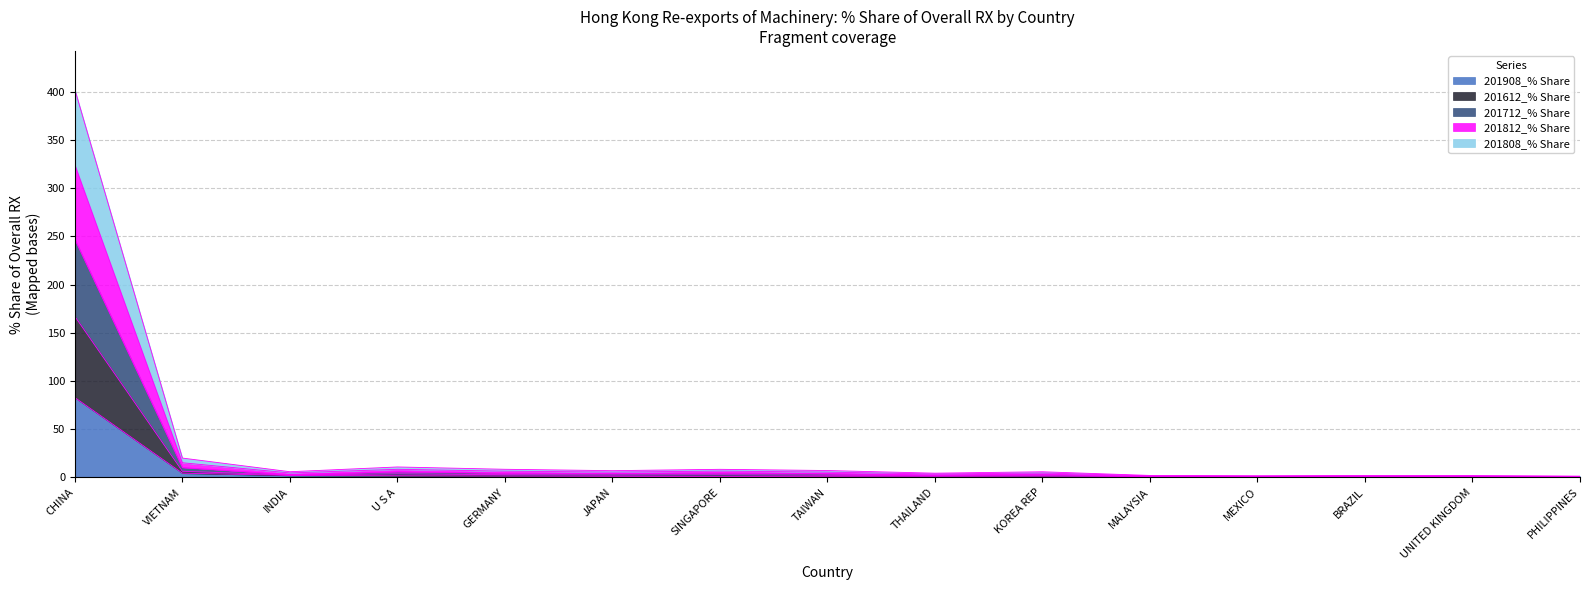

What position from the left is INDIA?

3